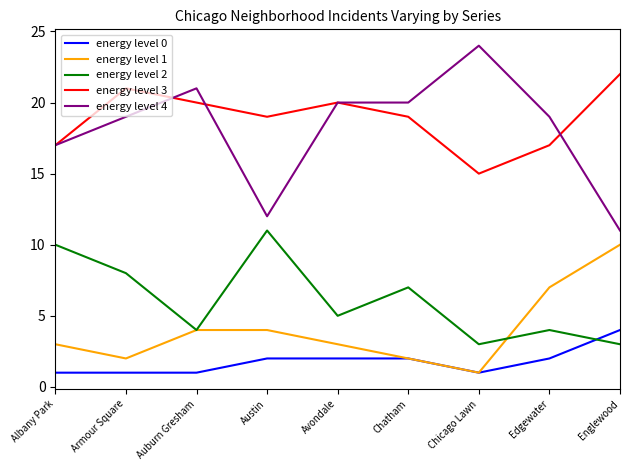

Does the chart have visible grid lines?

No